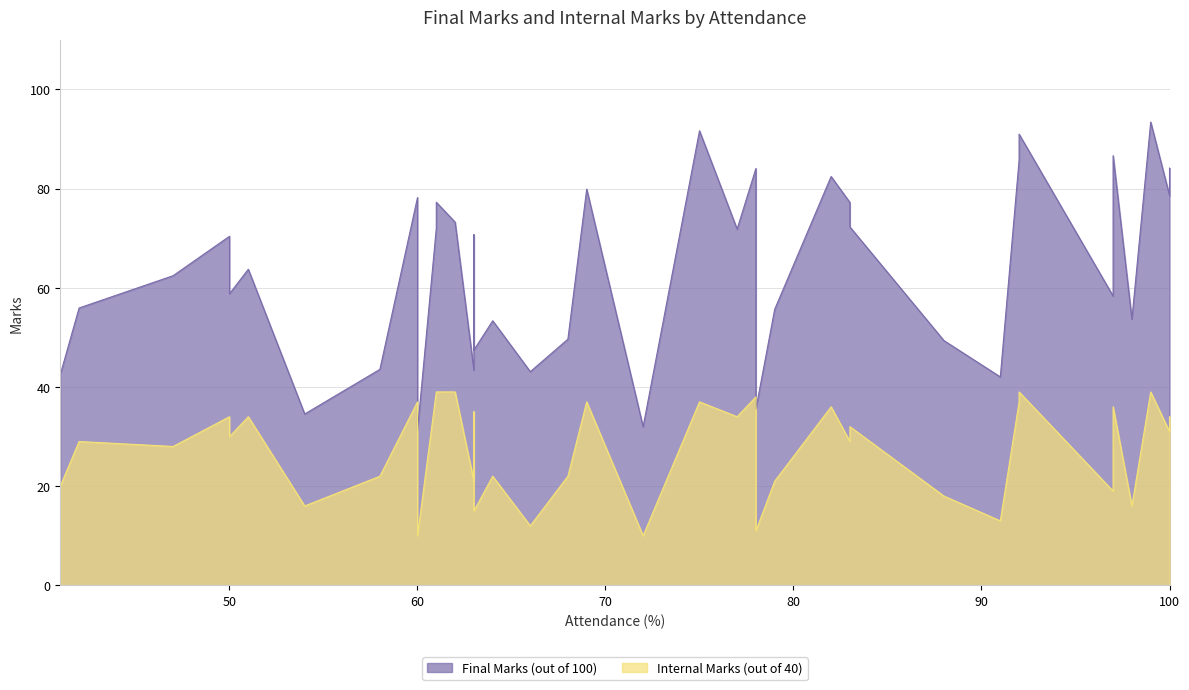

True or false: Internal Marks (out of 40) and Final Marks (out of 100) cross at least once.

False